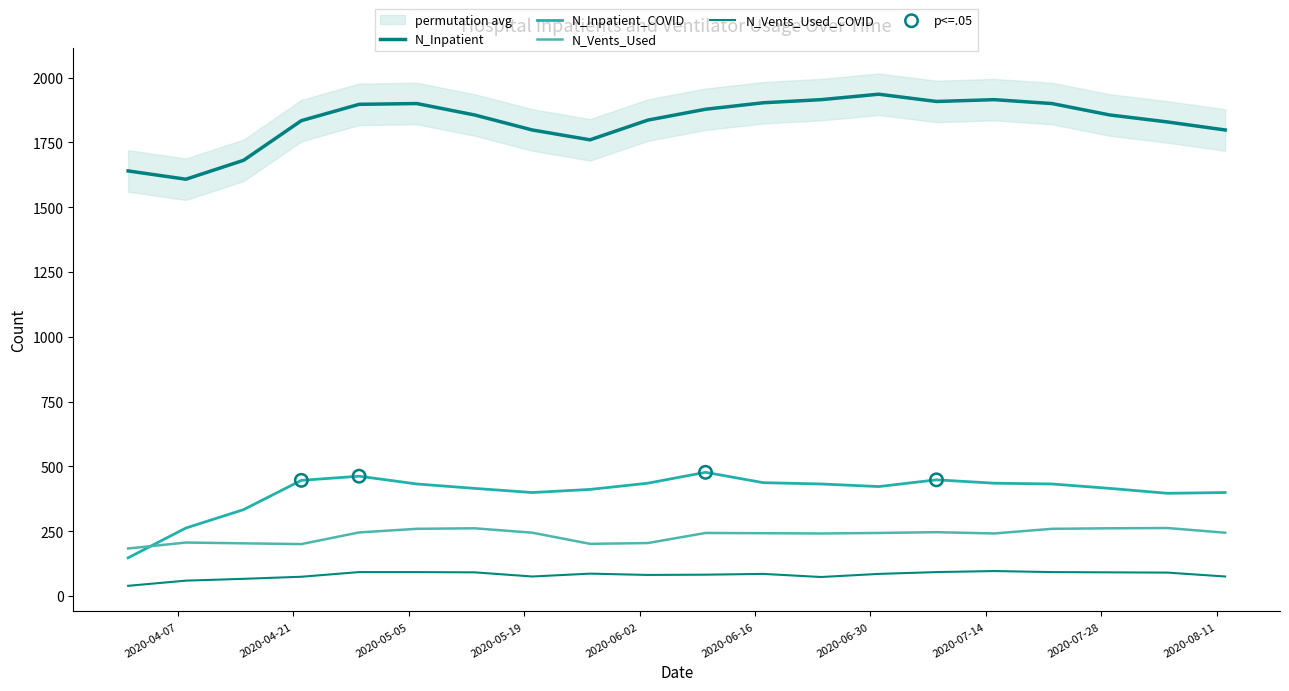

At how many categories does at least one series exceed 138?

20